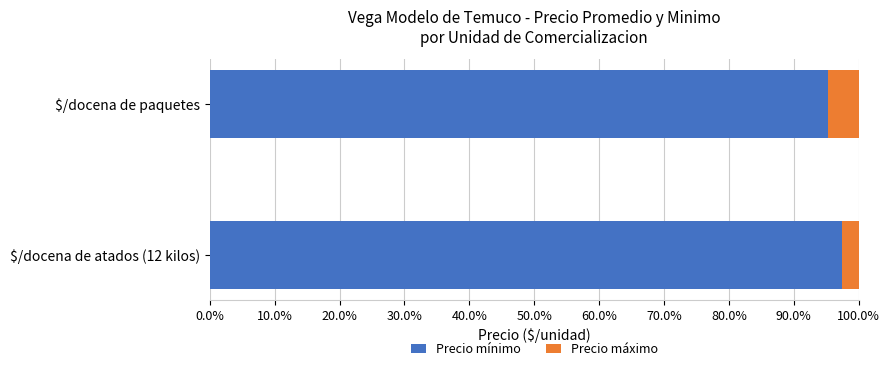

What is the approximate value of Precio mínimo at $/docena de atados (12 kilos)?

97.5